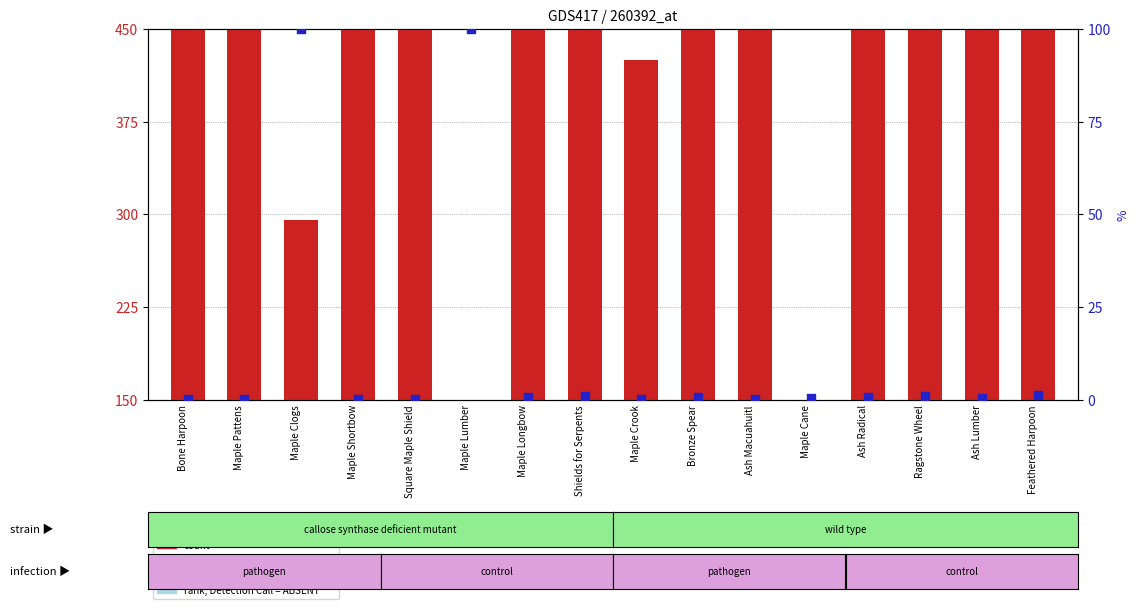

What are all the series names shown in the legend?

count, percentile rank within the sample